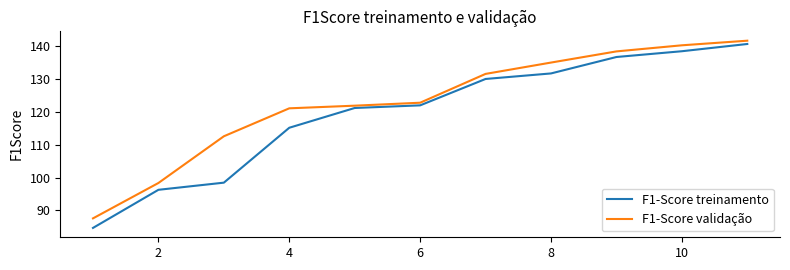

Rank the series by their average value, from lowest to highest.

F1-Score treinamento, F1-Score validação